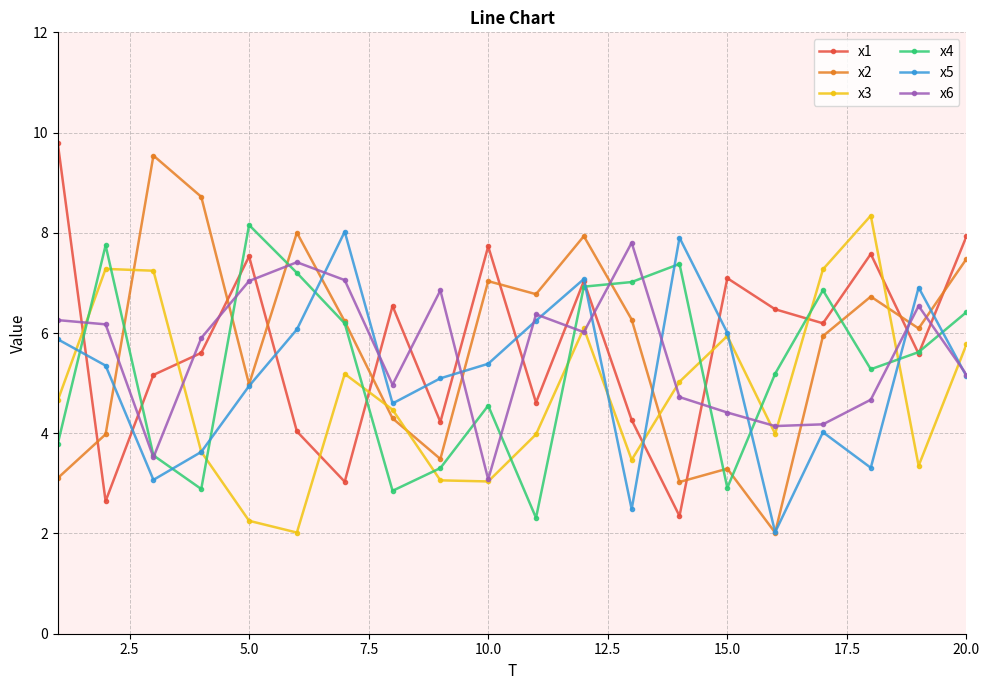

What is the value of the x5 point at the 15th from the left?

6.0